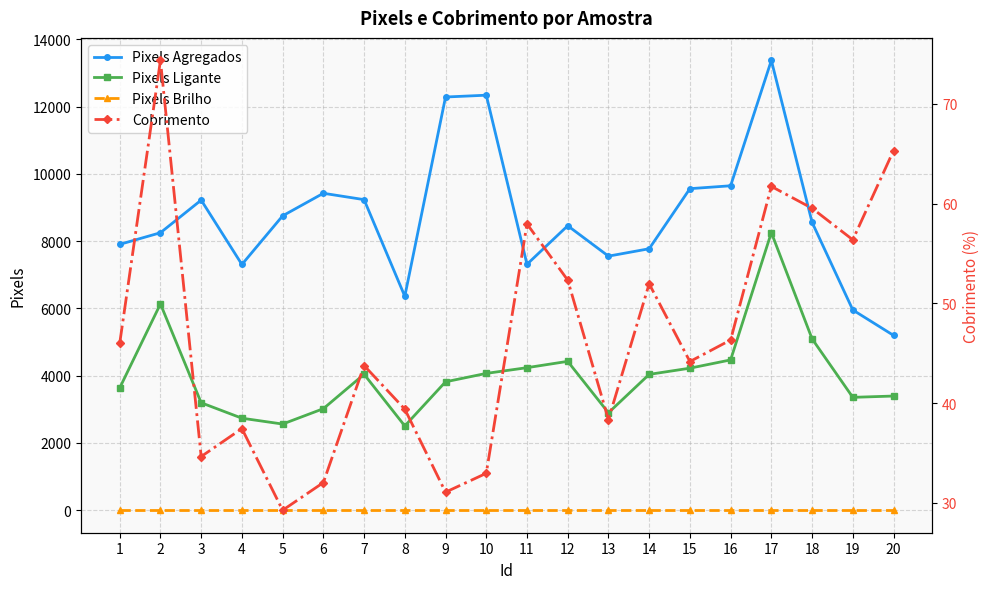

At which label is Cobrimento closest to 51?

14